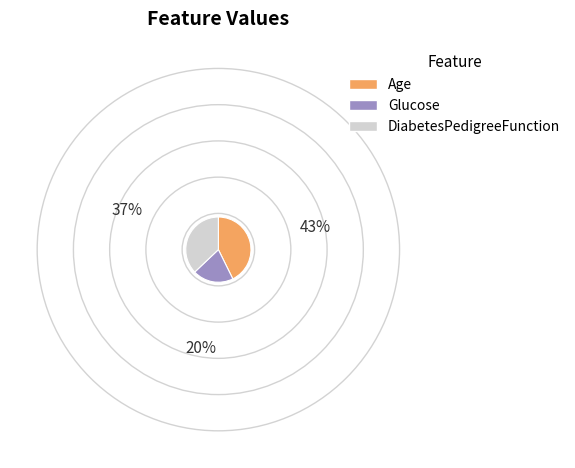

How many slices are in this pie chart?

3